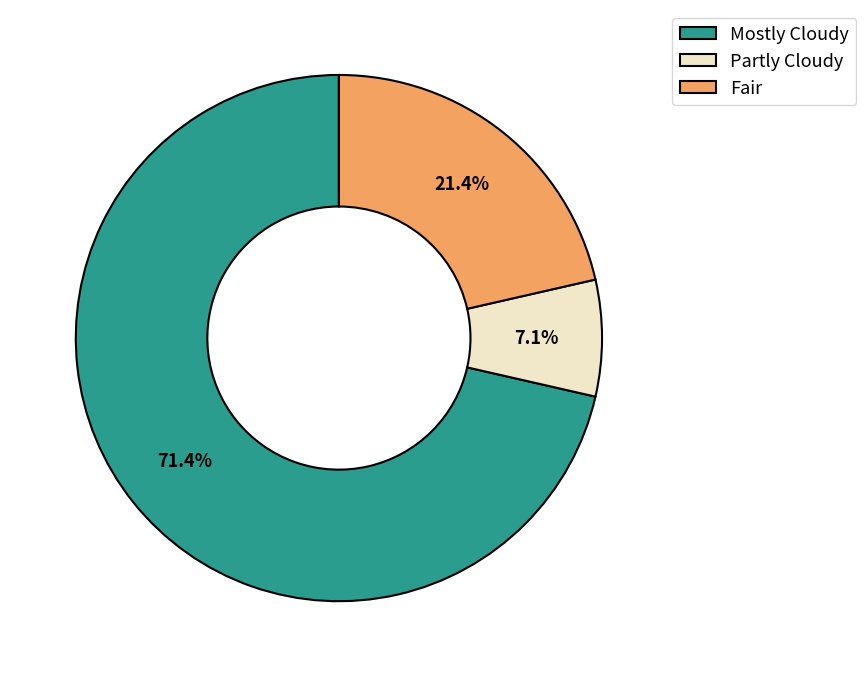

To the nearest percent, what portion does Fair represent?

21%